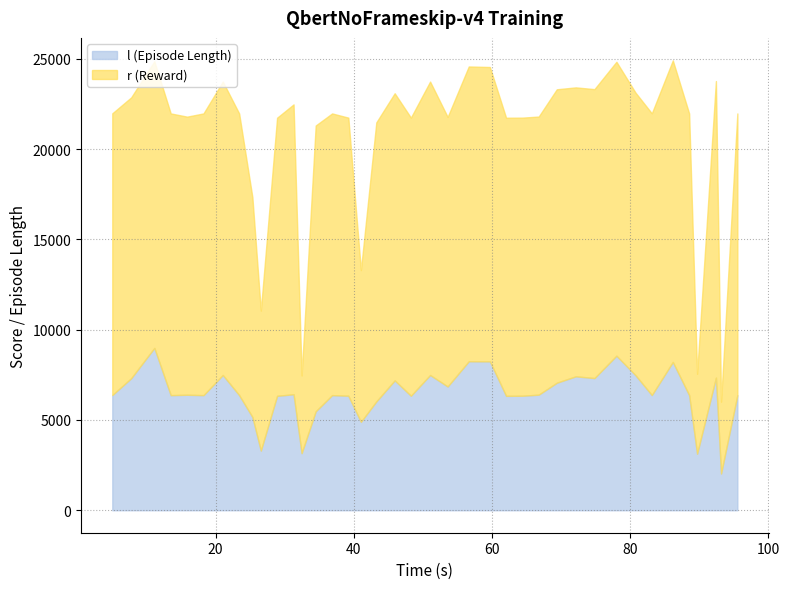

True or false: r has more than 2 points higher than both neighbors.

True